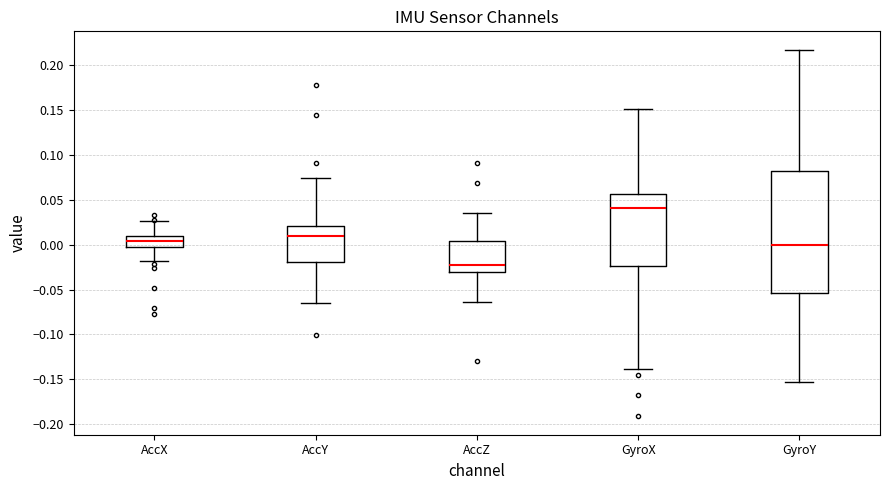

Which box is the tallest, from its lower edge to its upper edge?

GyroY